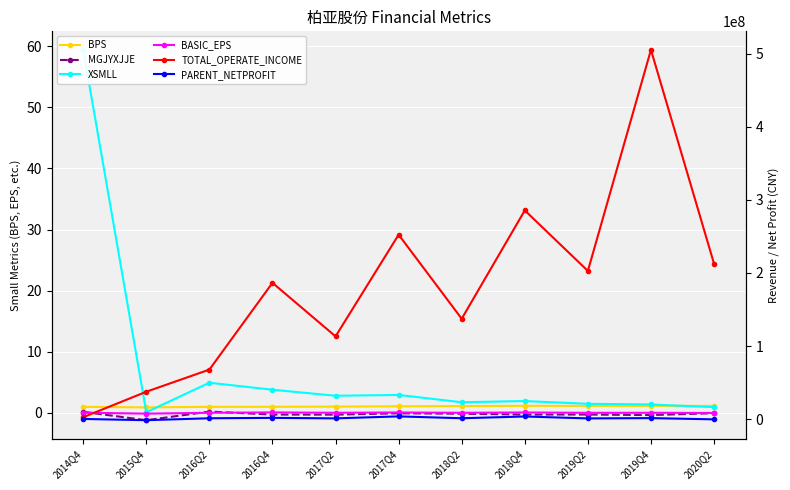

At which category is the sum across all series the highest?

2019Q4